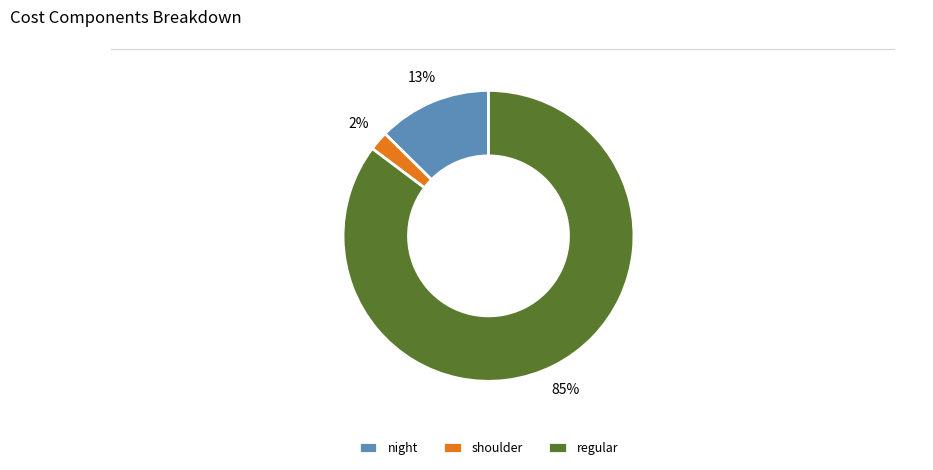

Which slice is the largest?

regular